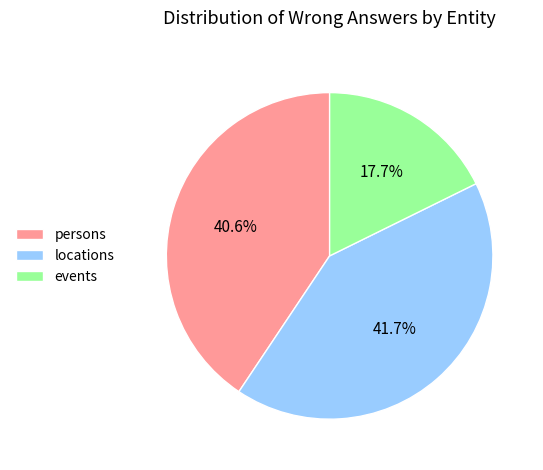

What percentage is the locations slice, to the nearest percent?

42%